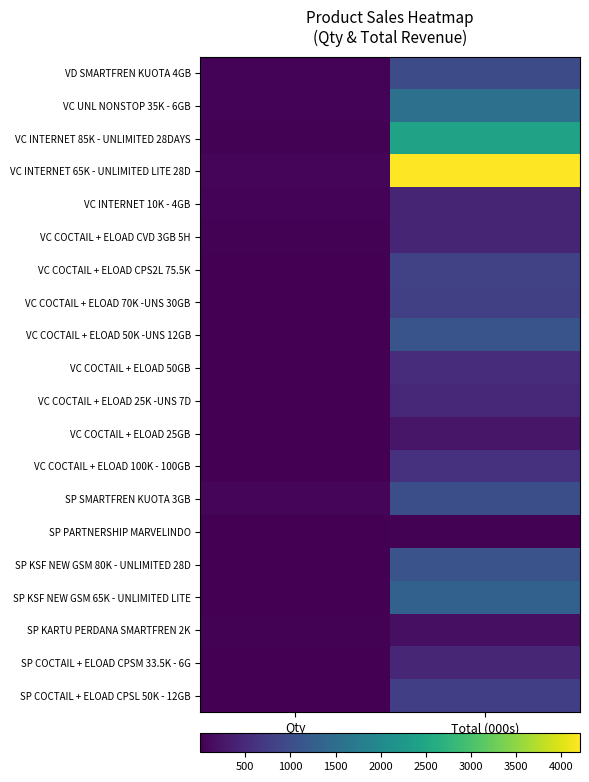

At how many categories does at least one series exceed 2661?

1